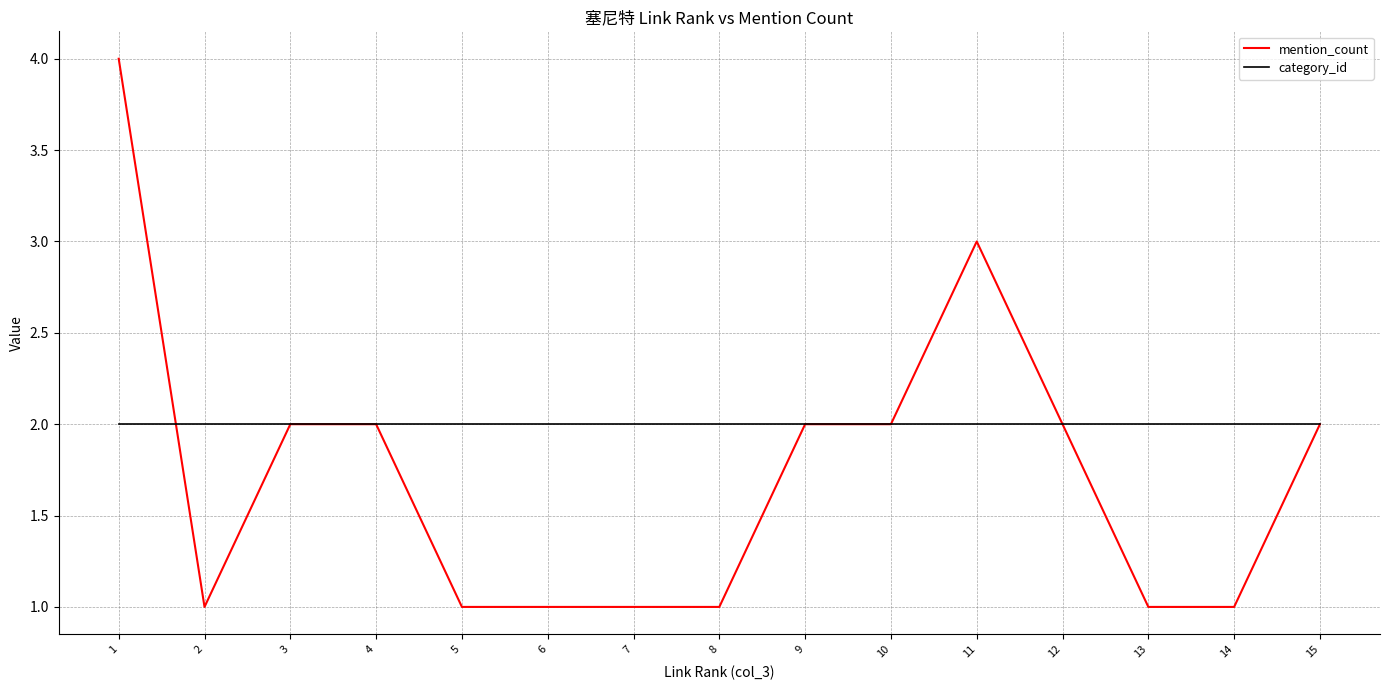

True or false: category_id and mention_count intersect in this chart.

True